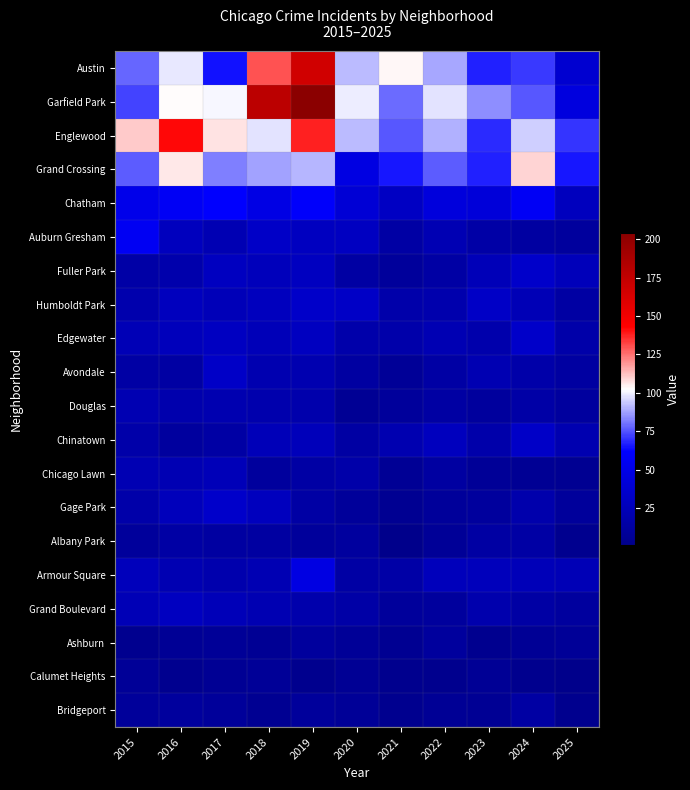

Which series has the largest total across all categories?

Garfield Park